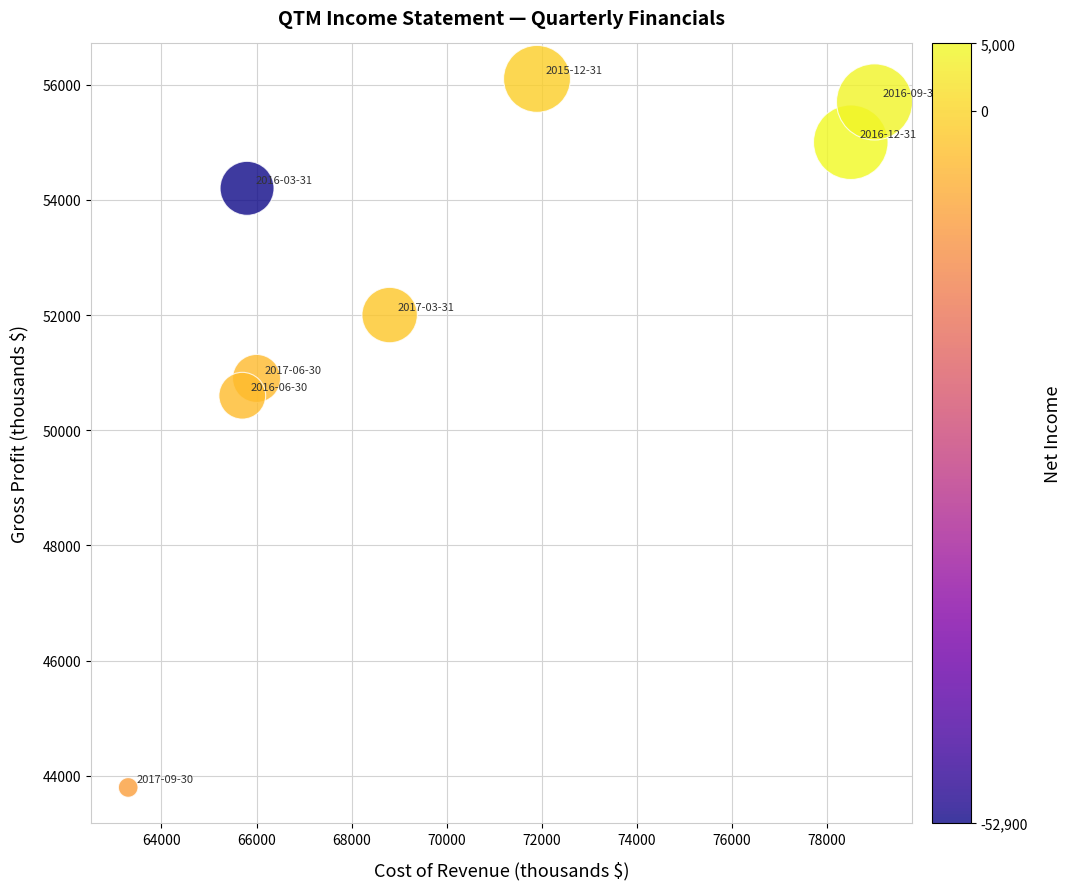

What Y value in the scatter plot is closest to 49950?

50600